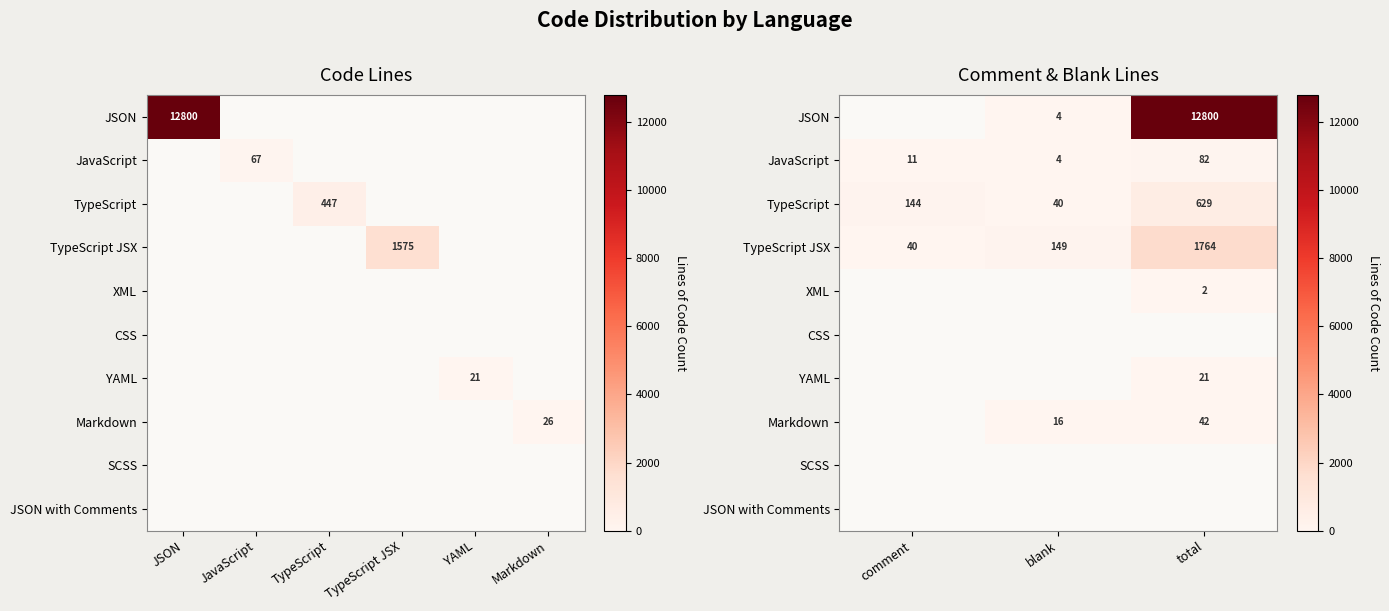

The TypeScript JSX series shows 1057.2 at total. True or false?

False